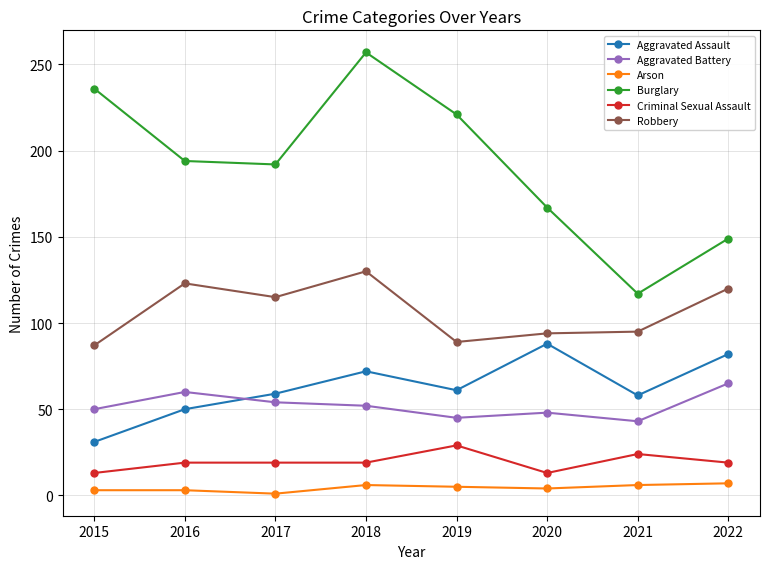

True or false: Criminal Sexual Assault has more than 0 points higher than both neighbors.

True